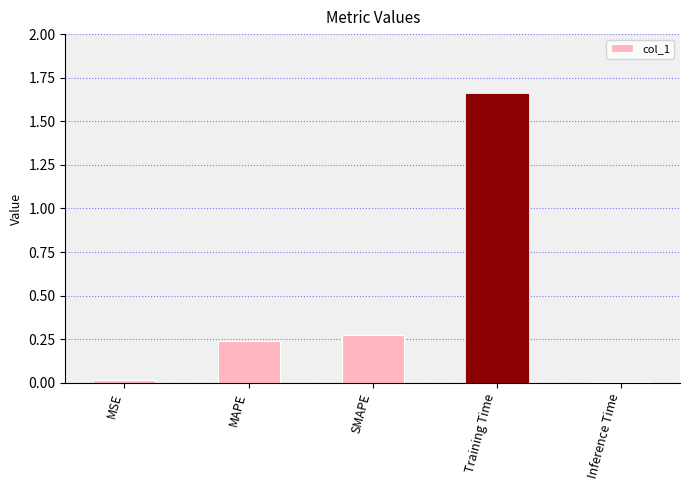

What is the sum of all values?

2.2